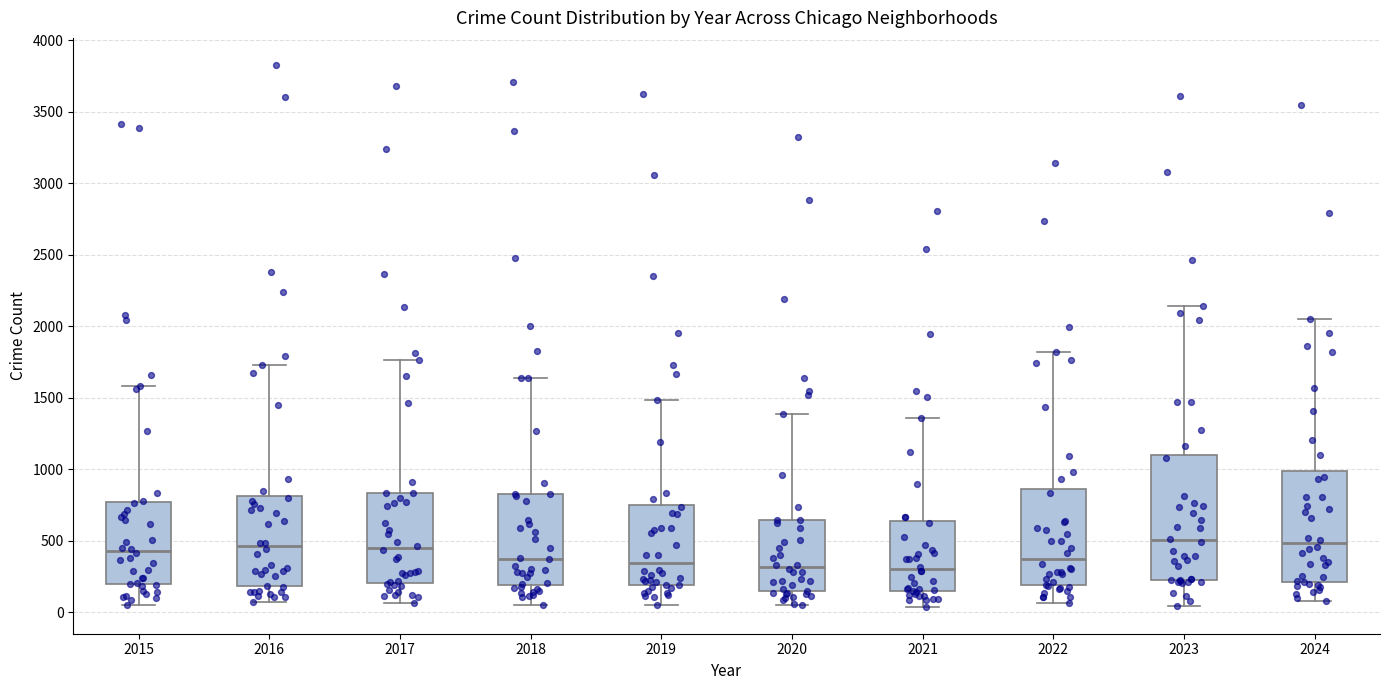

Where does the lower whisker of the box at x = 2017 end on the y-axis? The values are not printed on the chart, so give them approximately, as read against the axis.

50